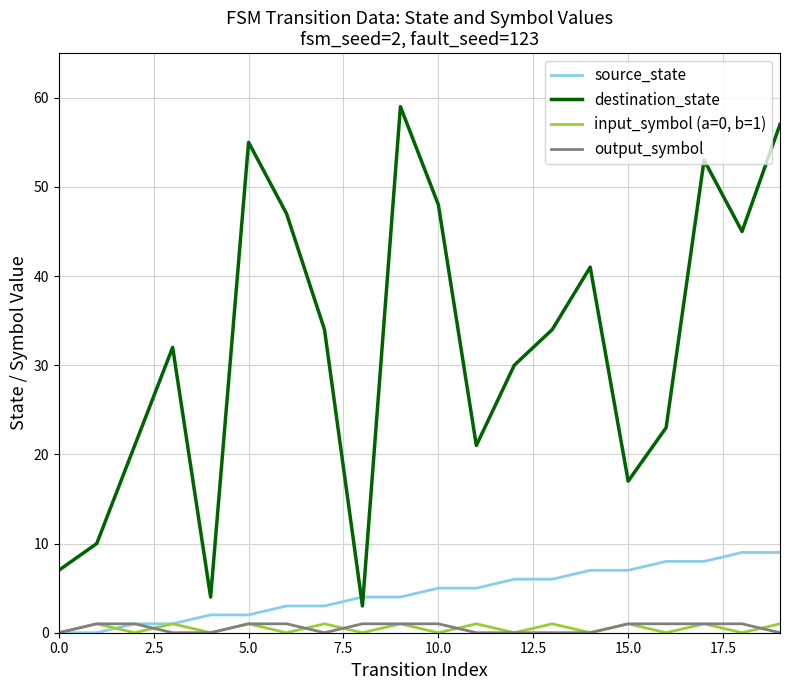

True or false: destination_state and input_symbol (a=0, b=1) intersect in this chart.

False